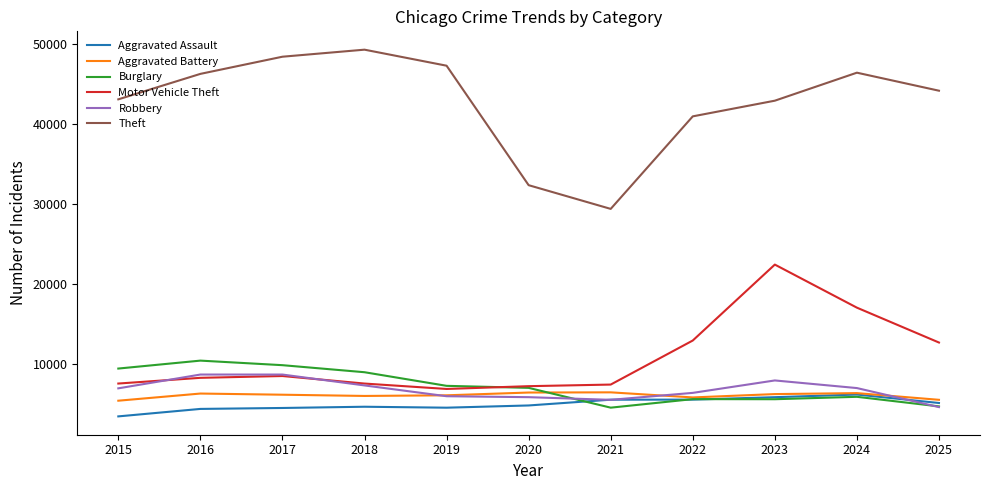

How many series are shown in this chart?

6